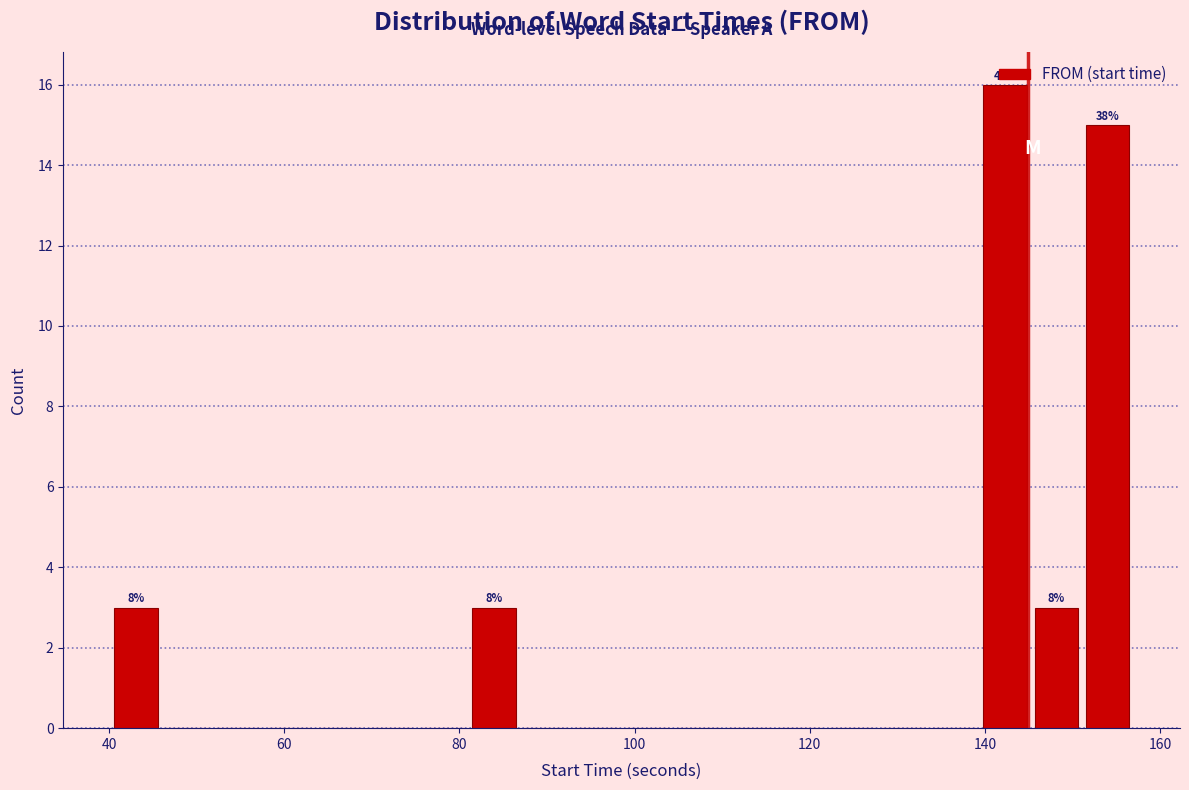

Read against the x-axis, roughly where is the centre of the tallest bar?

142